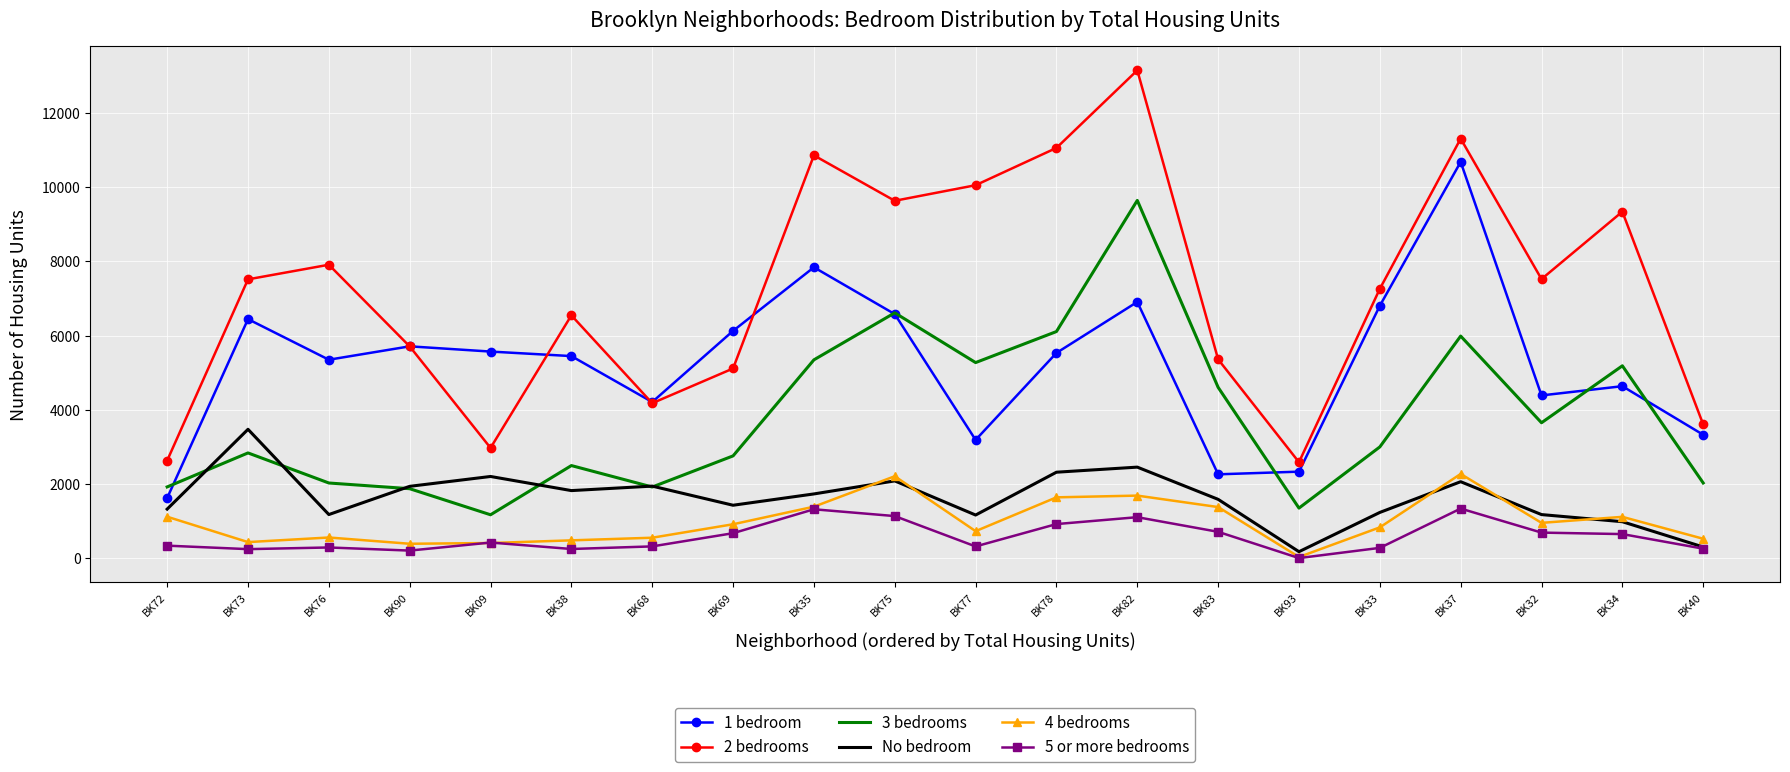

What position from the right is BK32?

3